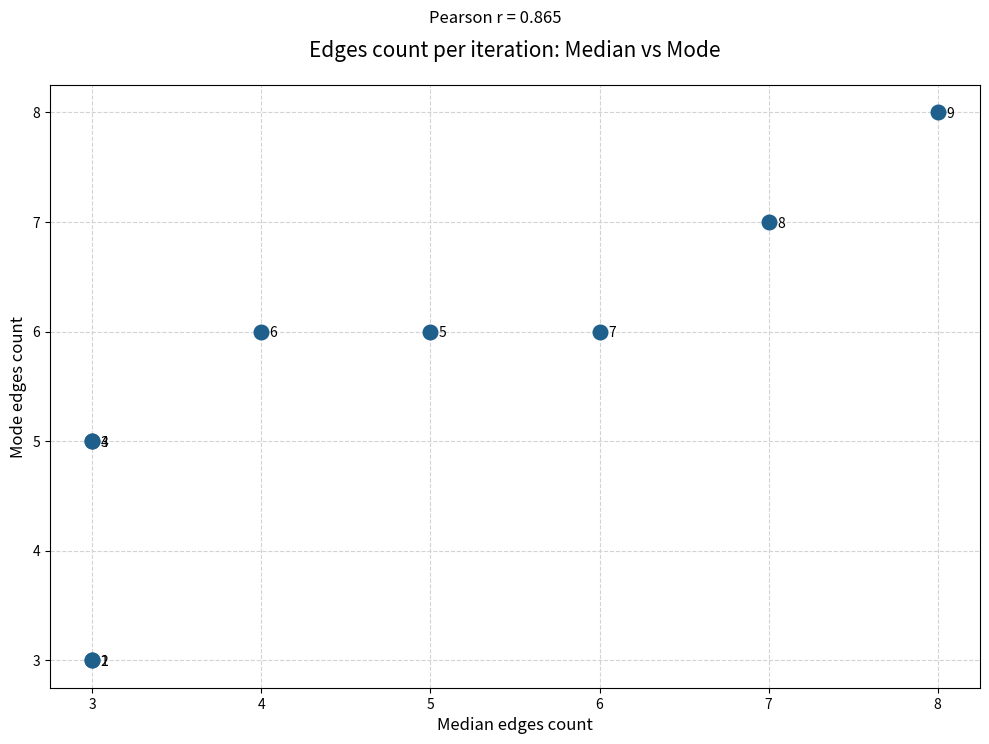

What Y value in the scatter plot is closest to 5?

5